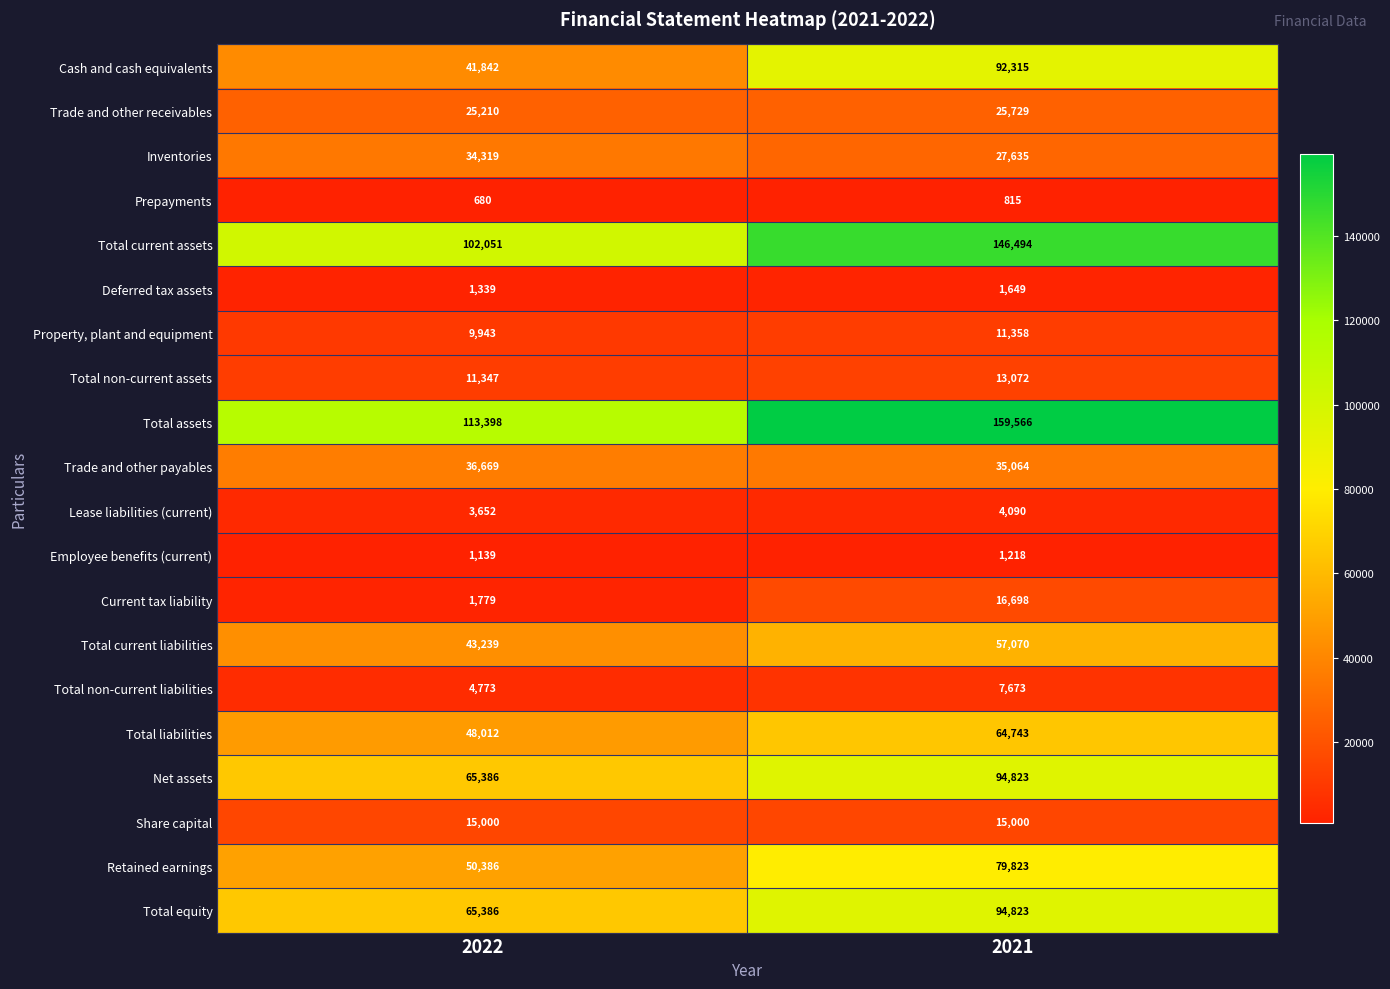

What is the sum of the Trade and other receivables values at 2021 and 2022?

50939